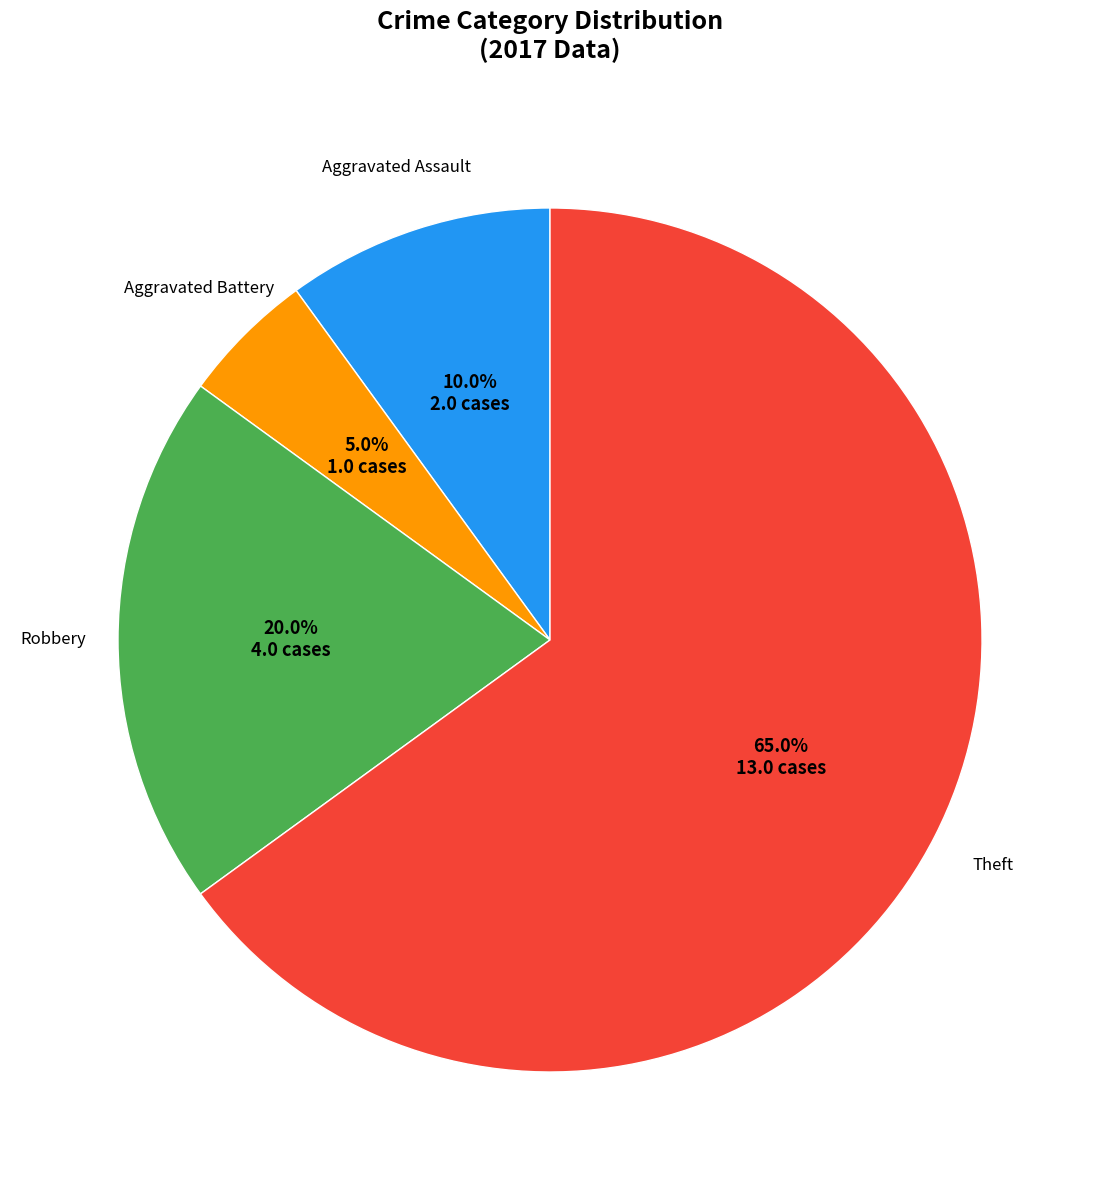

Does any single category account for the majority?

Yes